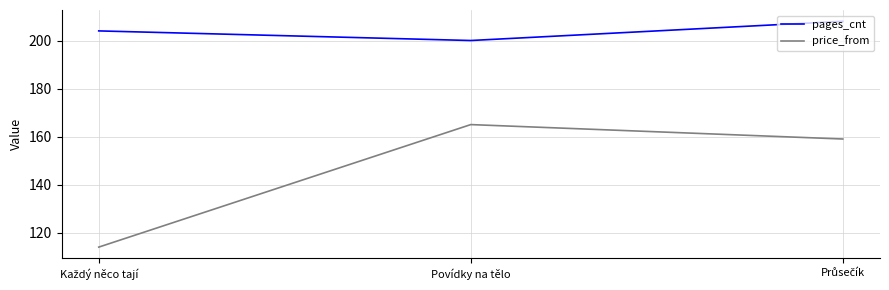

What is the sum of all price_from values?

438